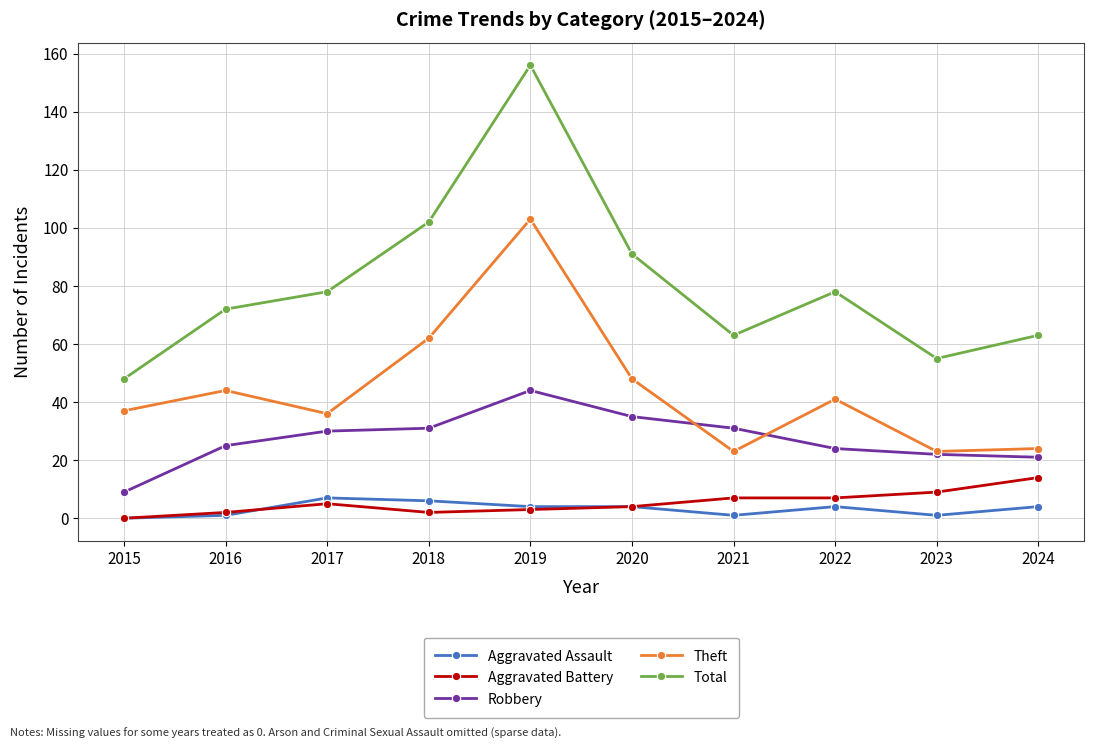

What is the lowest value of the Theft series?

23